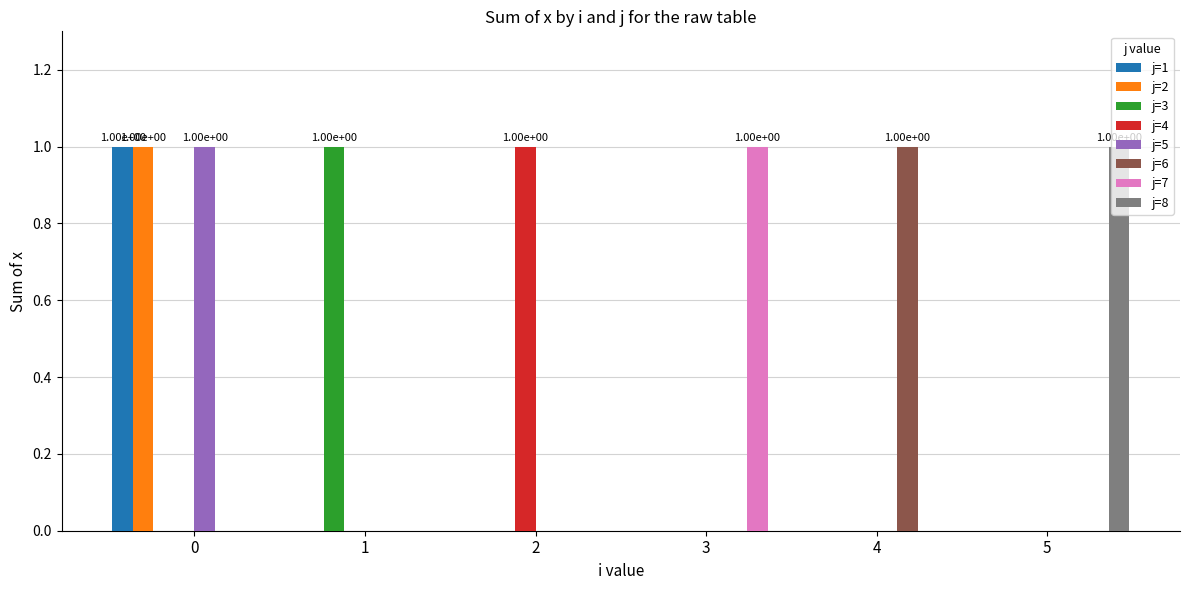

Is it true that j=1 equals 0 at 2?

True